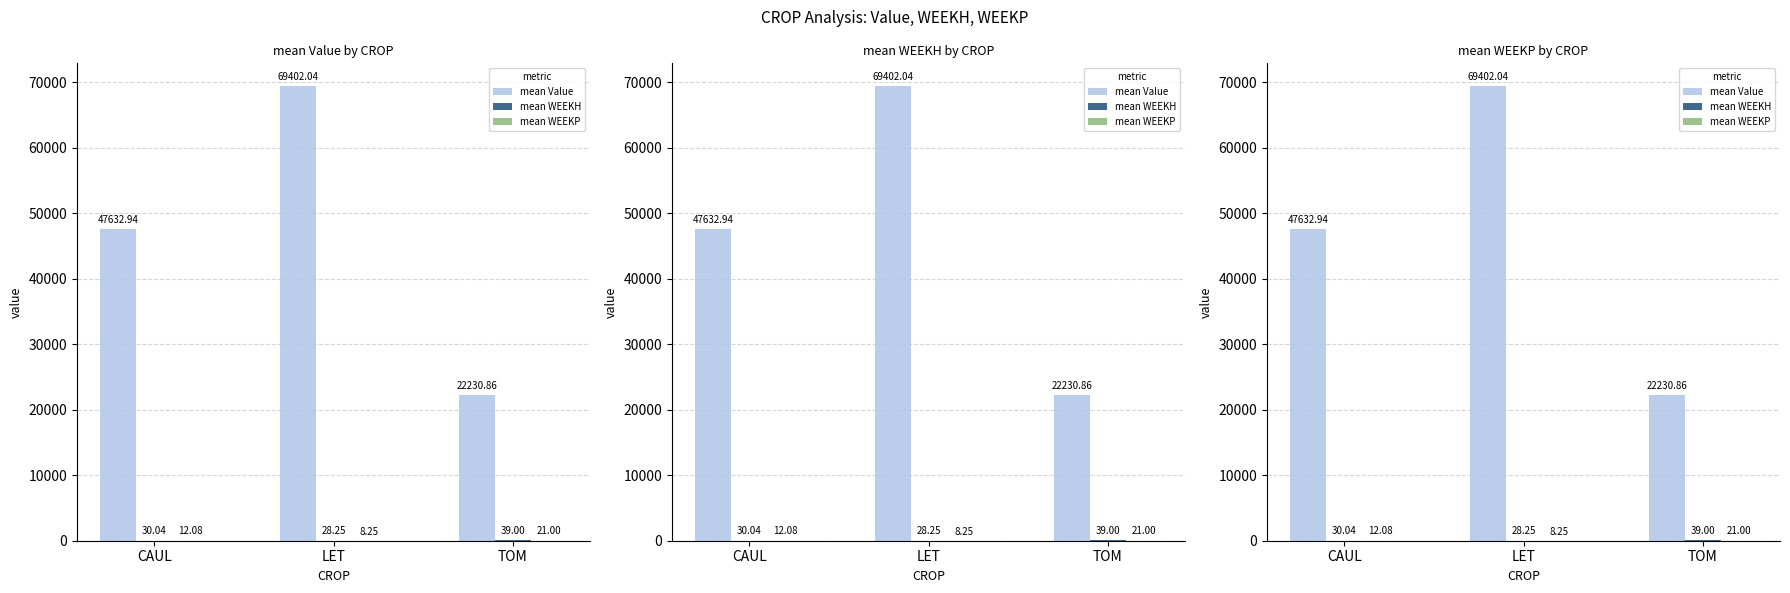

The mean WEEKH series shows 28.2 at LET. True or false?

True